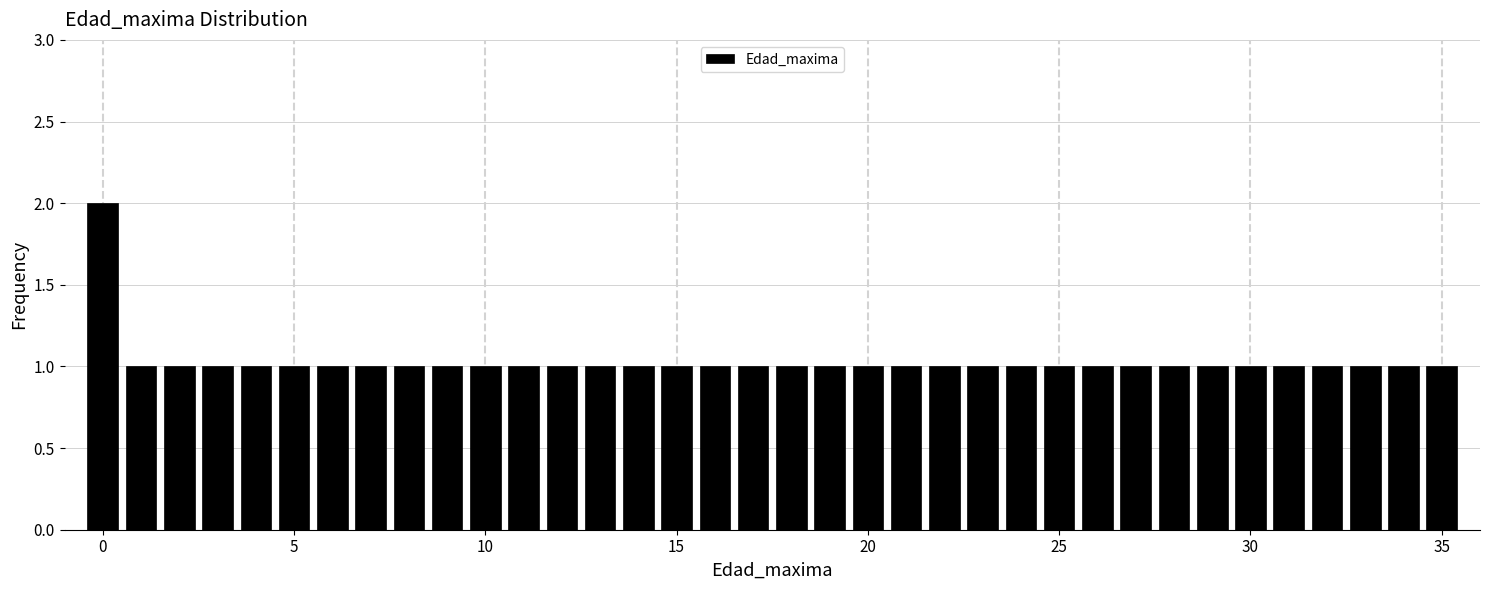

Read against the x-axis, roughly where is the centre of the tallest bar?

0.0